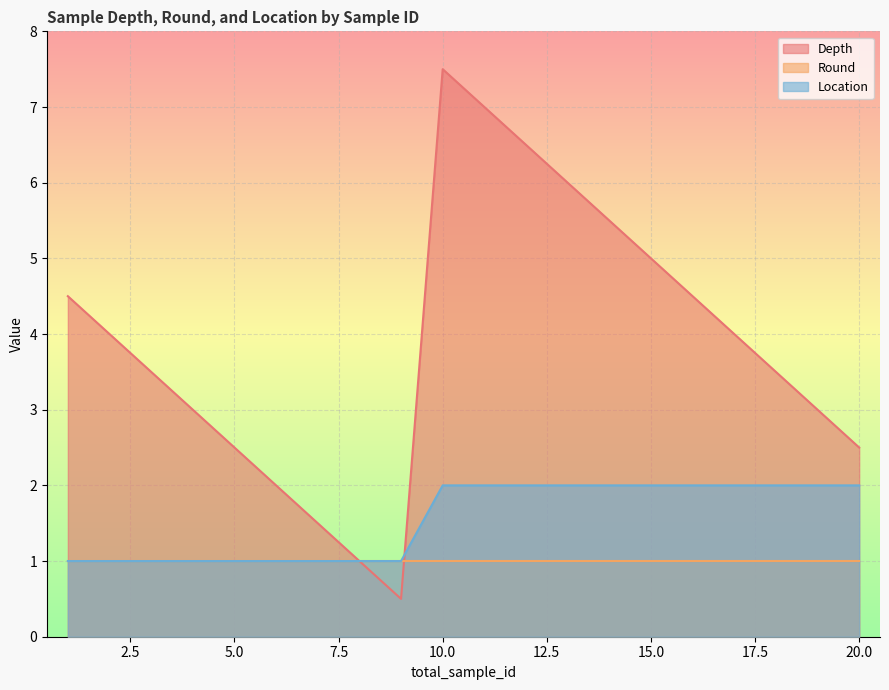

True or false: Depth has a value of 3.0 at 4.

True